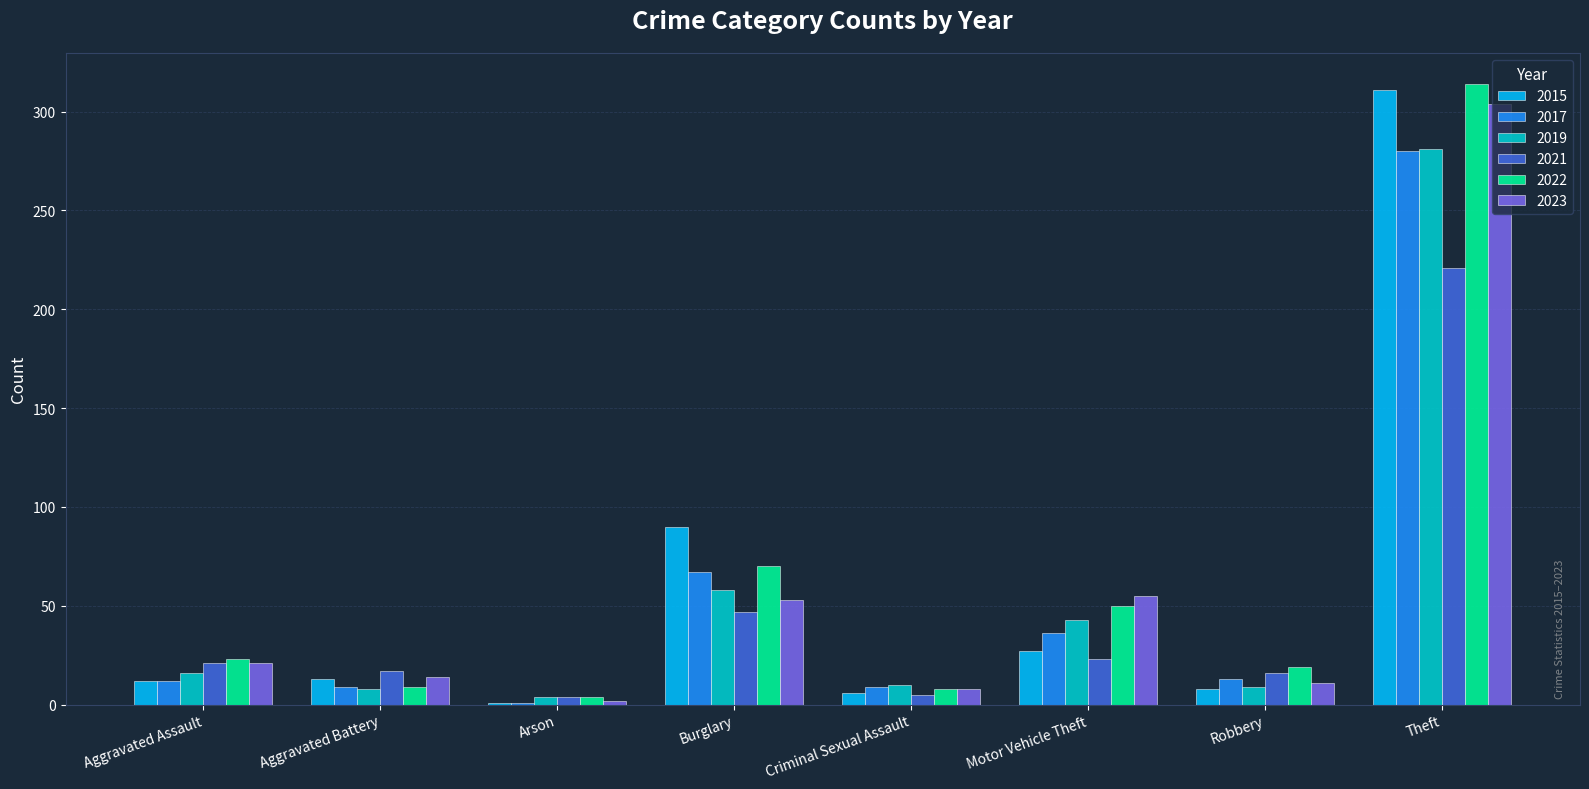

At which label is 2019 closest to 142?

Burglary